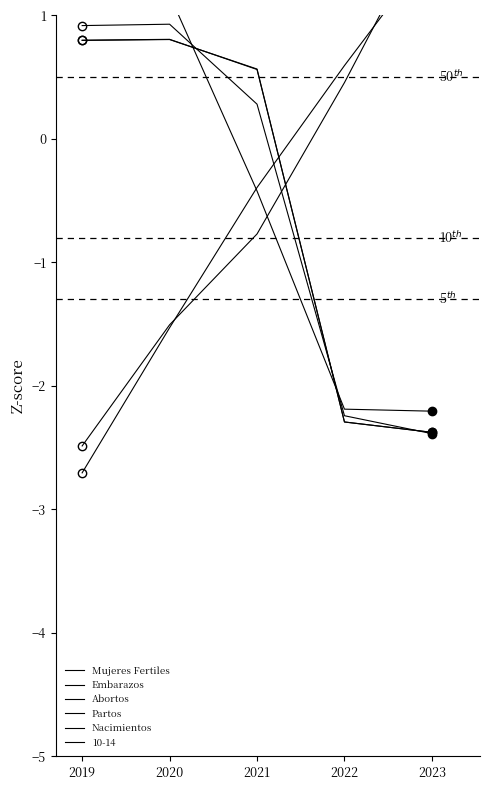

What is the difference between the Mujeres Fertiles values at 2020 and 2022?

2.1